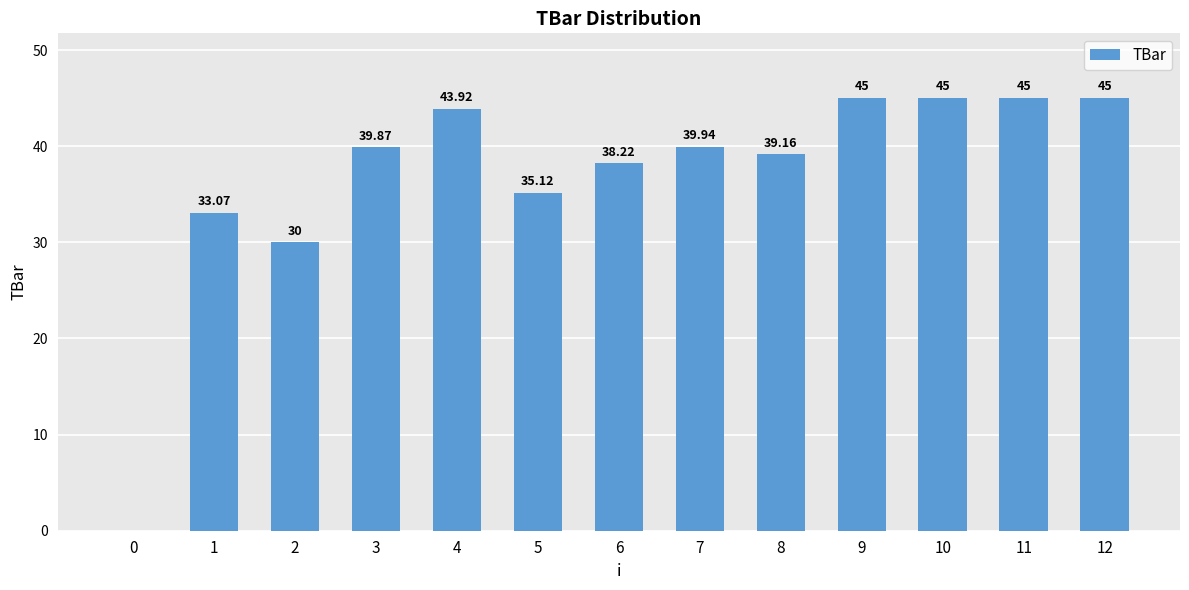

How many series are shown in this chart?

1